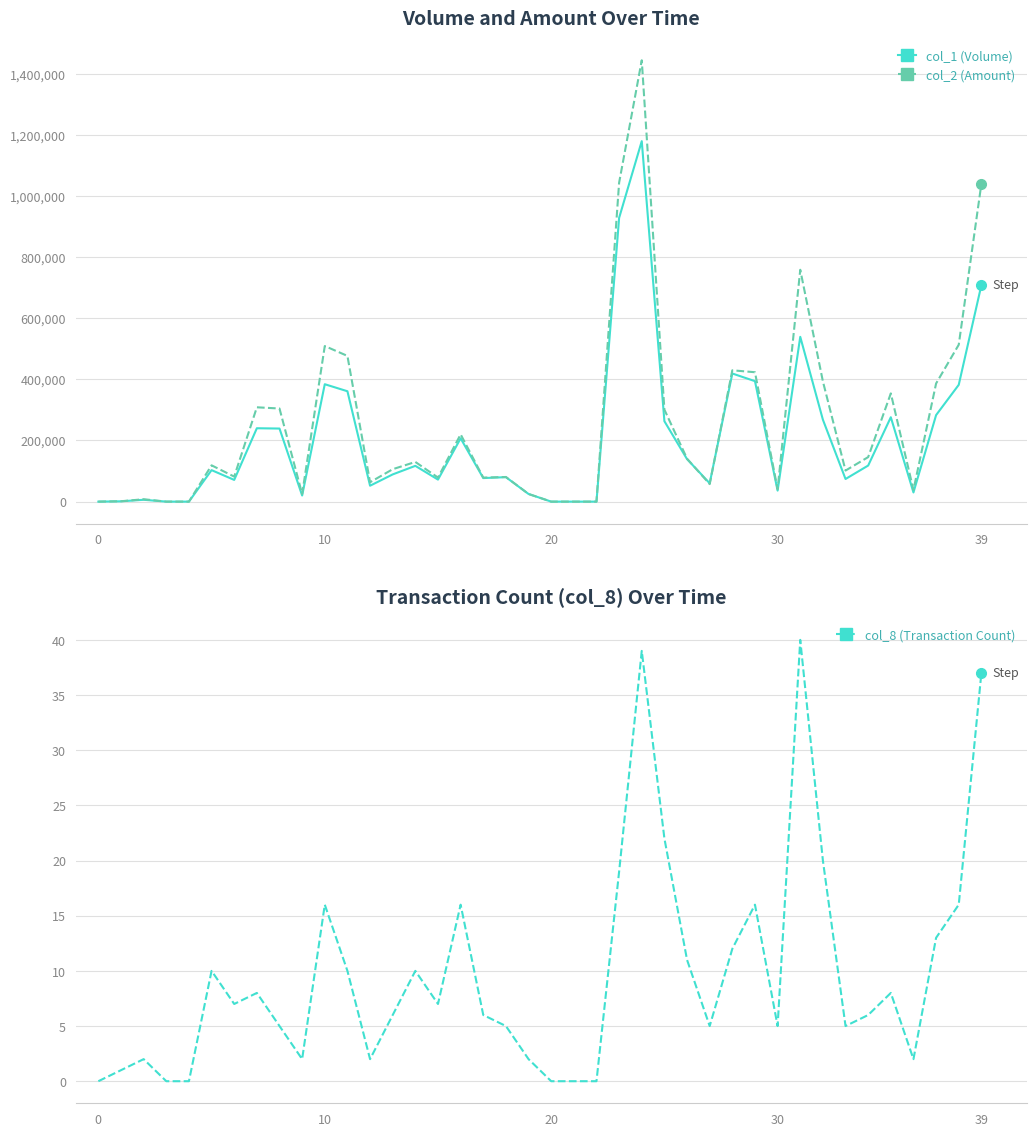

List the series in order of their peak value, lowest first.

col_8 (Transaction Count), col_1 (Volume), col_2 (Amount)